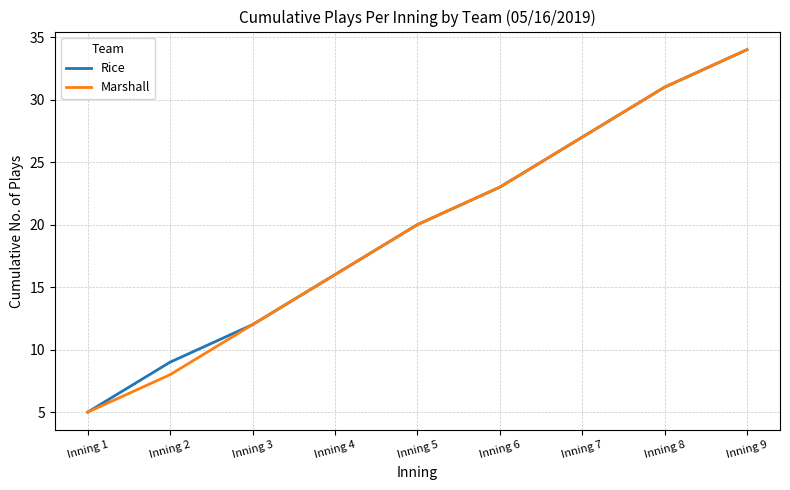

Rank the categories by Rice value from lowest to highest.

Inning 1, Inning 2, Inning 3, Inning 4, Inning 5, Inning 6, Inning 7, Inning 8, Inning 9